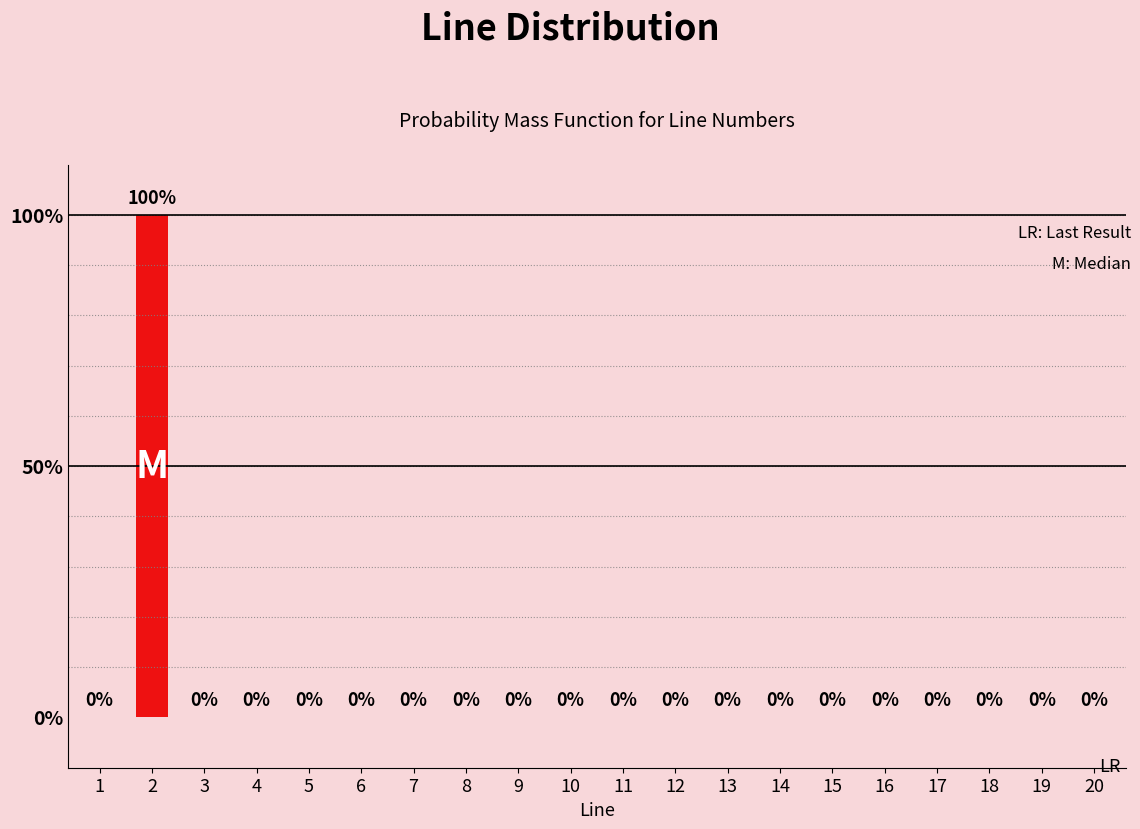

The chart shows a value of 144 at 2. True or false?

False